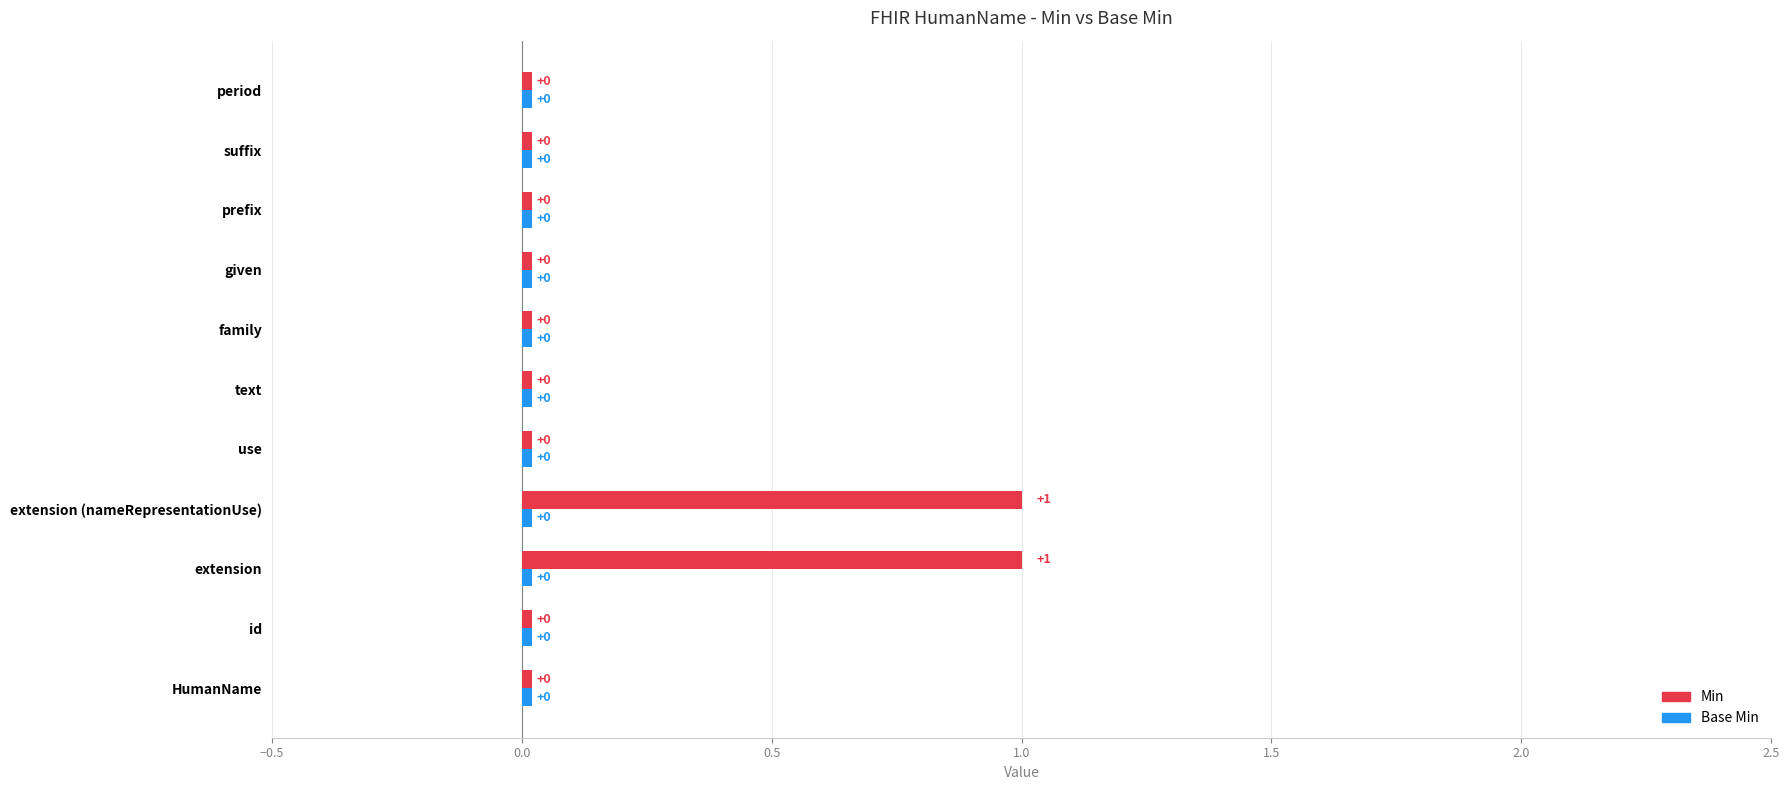

How many data points in Min are above 0?

2